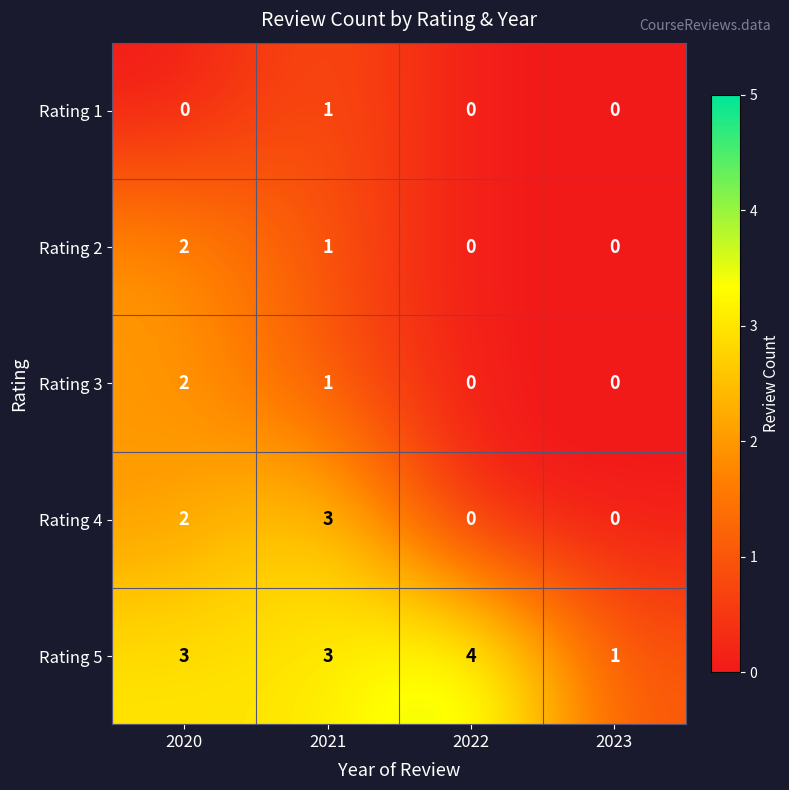

Is it true that Rating 4 equals 3 at 2021?

True